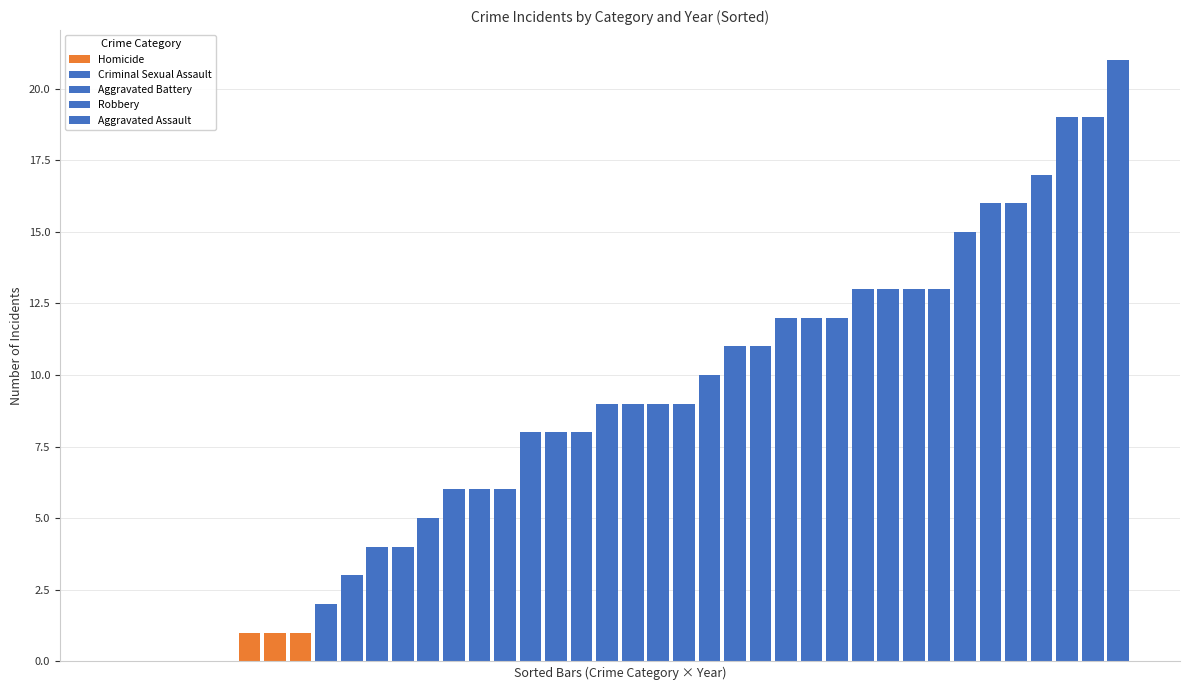

Reading left to right, extract all data points from this chart.

Aggravated Assault: 2015=12	2016=13	2017=12	2018=19	2019=16	2020=9	2021=21	2022=12
Aggravated Battery: 2015=13	2016=13	2017=9	2018=8	2019=8	2020=6	2021=17	2022=4
Criminal Sexual Assault: 2015=6	2016=3	2017=9	2018=4	2019=10	2020=2	2021=5	2022=6
Homicide: 2015=0	2016=1	2017=1	2018=0	2019=0	2020=1	2021=0	2022=0
Robbery: 2015=8	2016=15	2017=13	2018=11	2019=9	2020=19	2021=16	2022=11